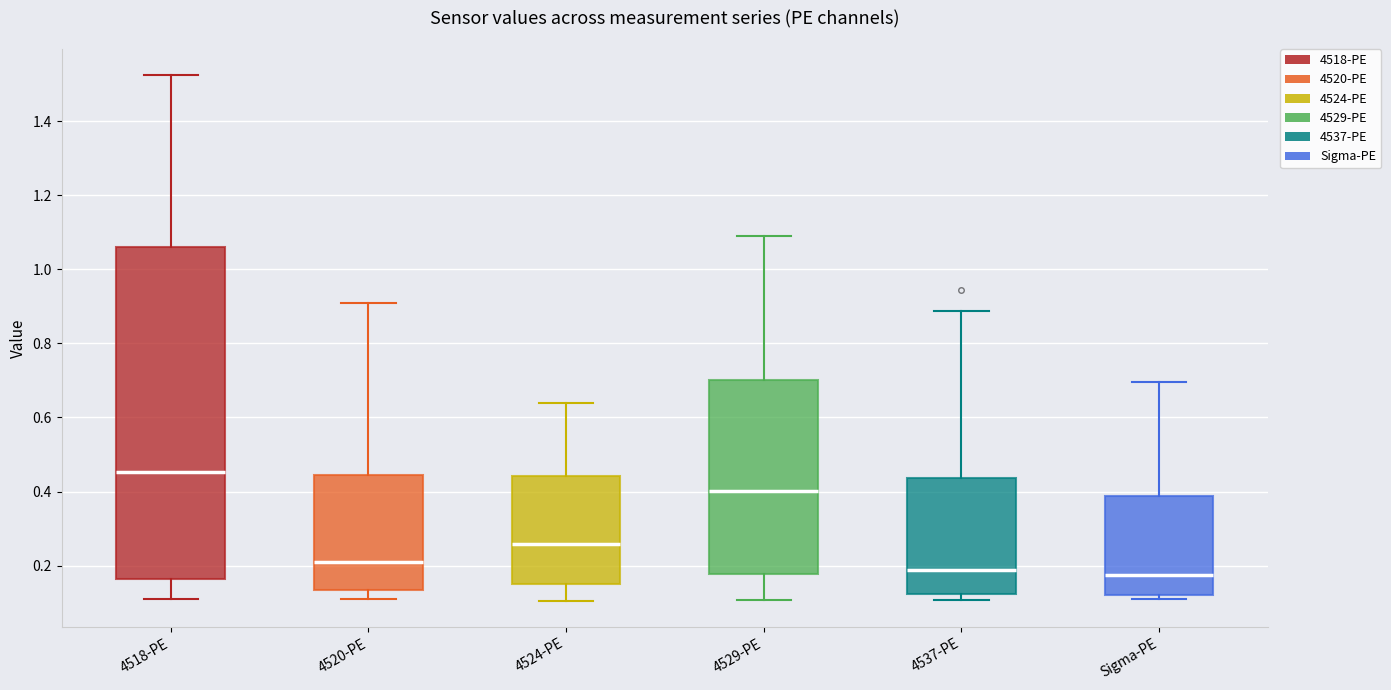

Comparing the boxes themselves (not the whiskers), which one is the tallest?

4518-PE